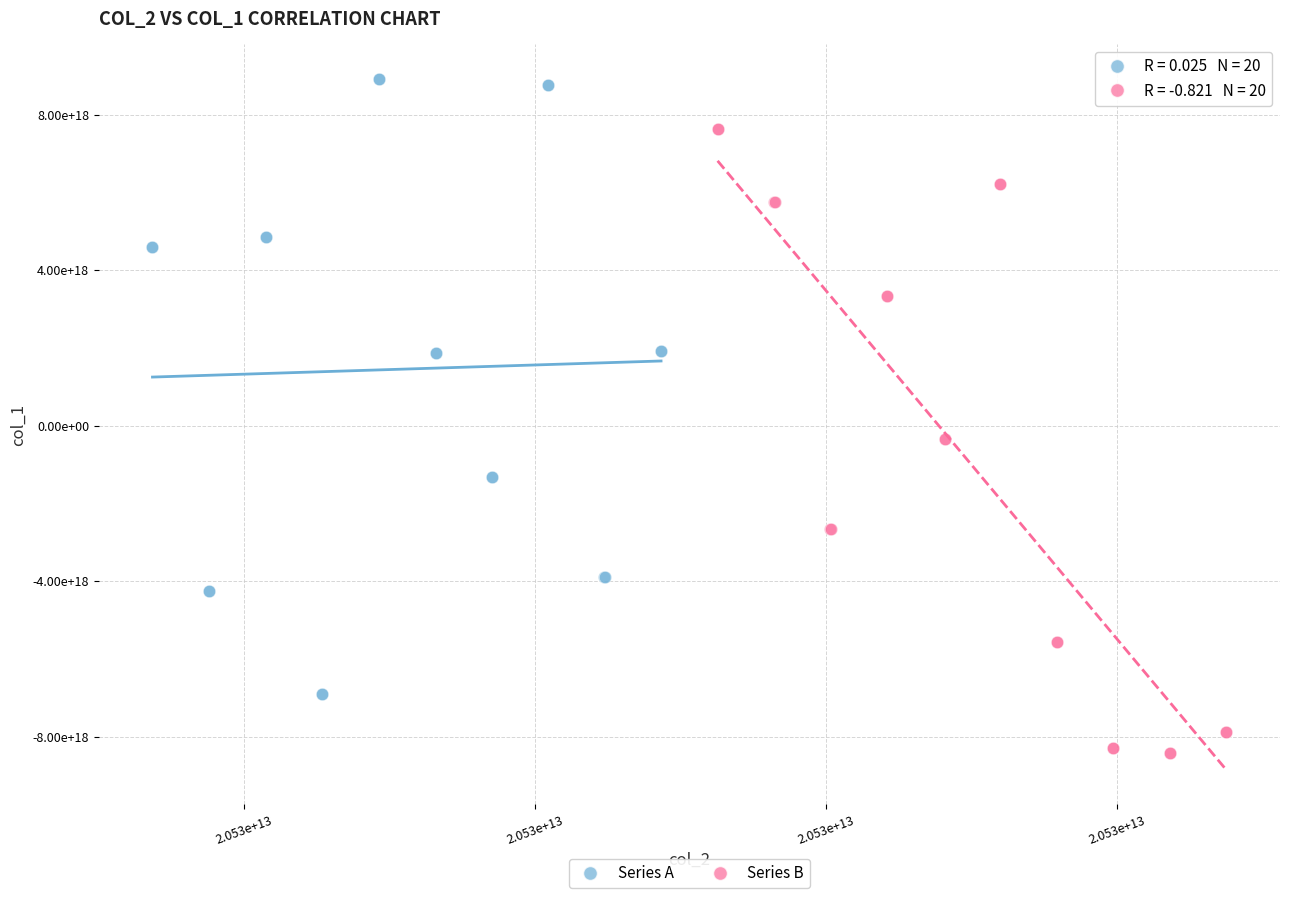

Which series contains the lowest Y value?

Series B